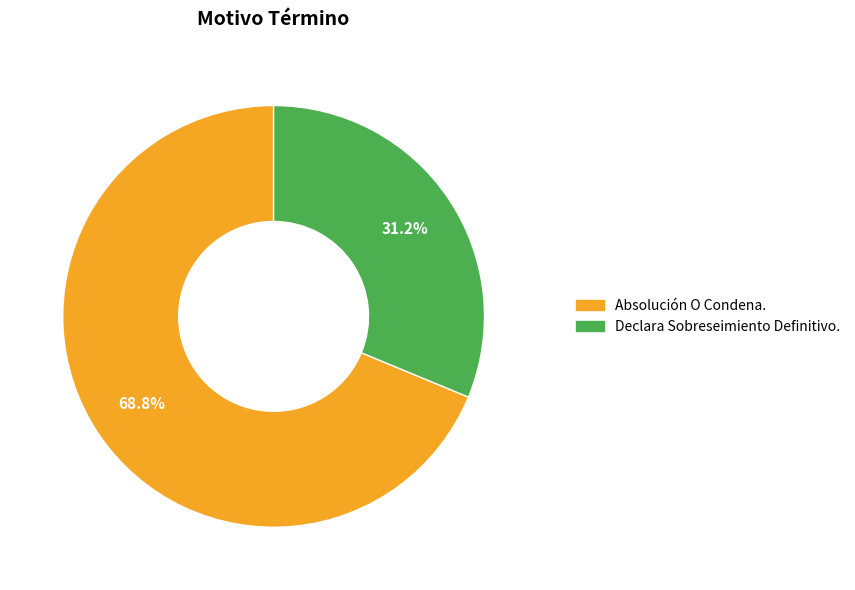

Which slice is the smallest?

Declara Sobreseimiento Definitivo.